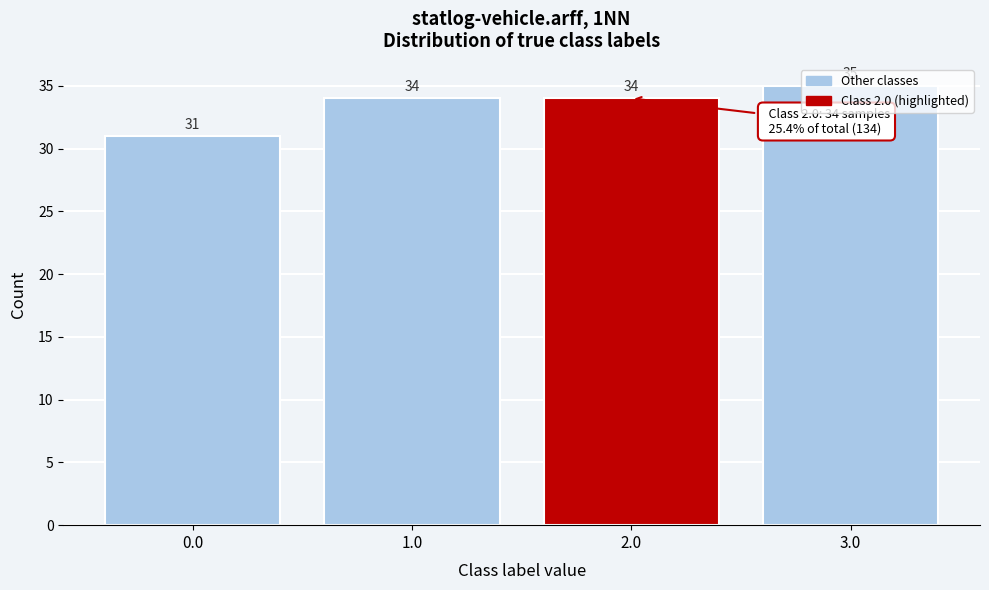

Reading left to right, list every bar in this chart as the range it spans on the x-axis followed by its height.

-0.5 to 0.5: 31
0.5 to 1.5: 34
1.5 to 2.5: 34
2.5 to 3.5: 35